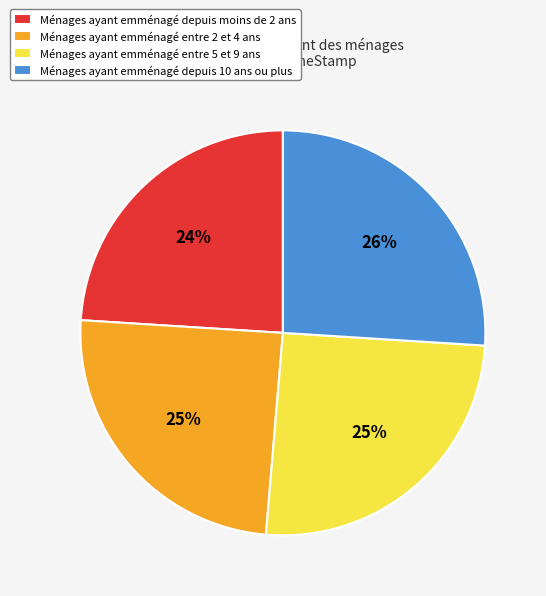

True or false: Ménages ayant emménagé depuis moins de 2 ans accounts for 24% of the total.

True